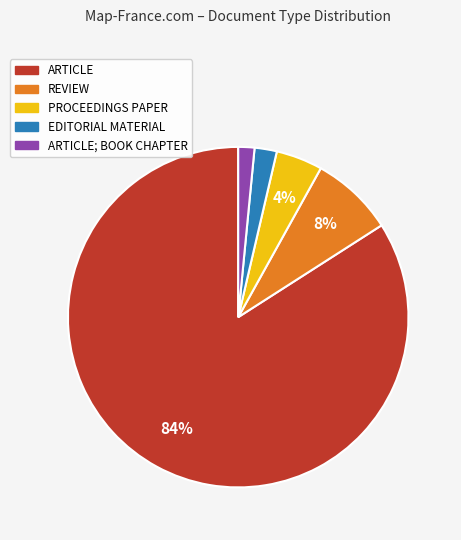

Does any single category account for the majority?

Yes